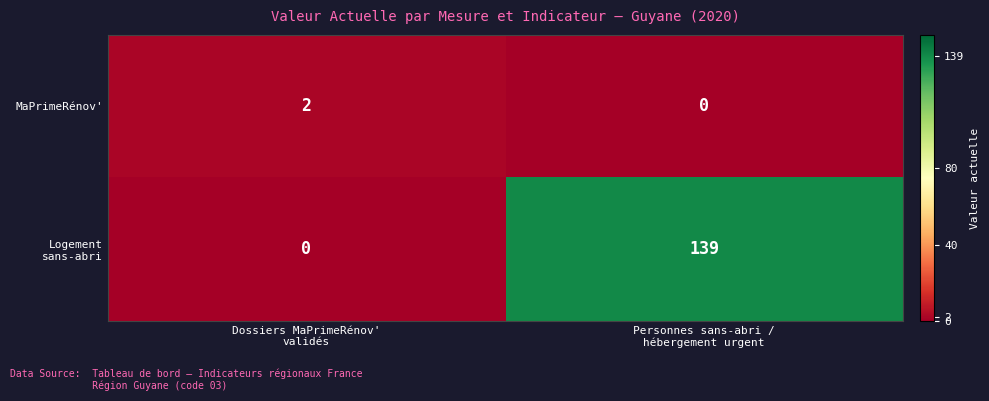

Count the number of categories in the chart.

2